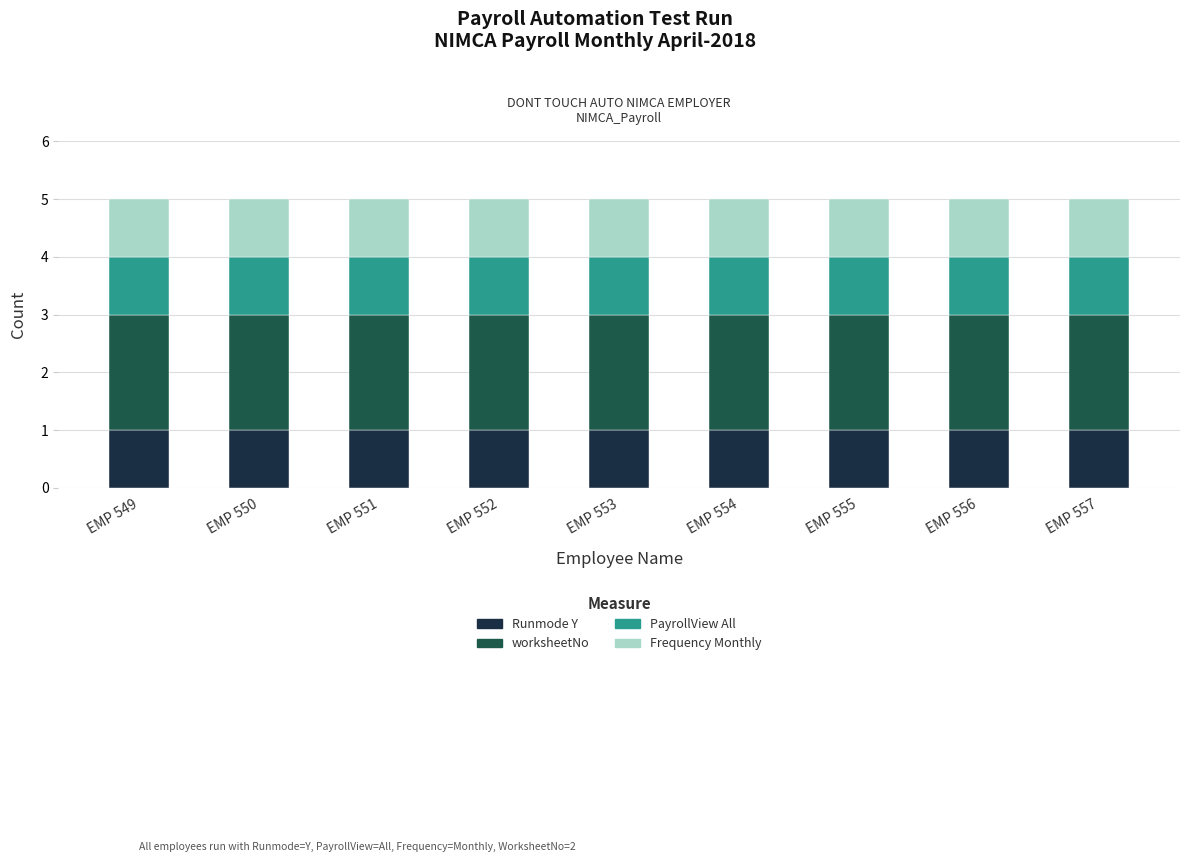

Is it true that Runmode Y equals 0 at EMP 555?

False